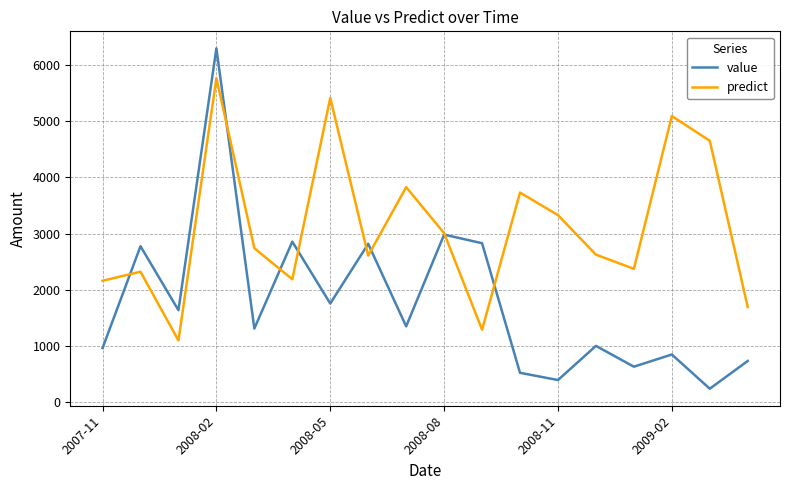

Which series has the largest total across all categories?

predict